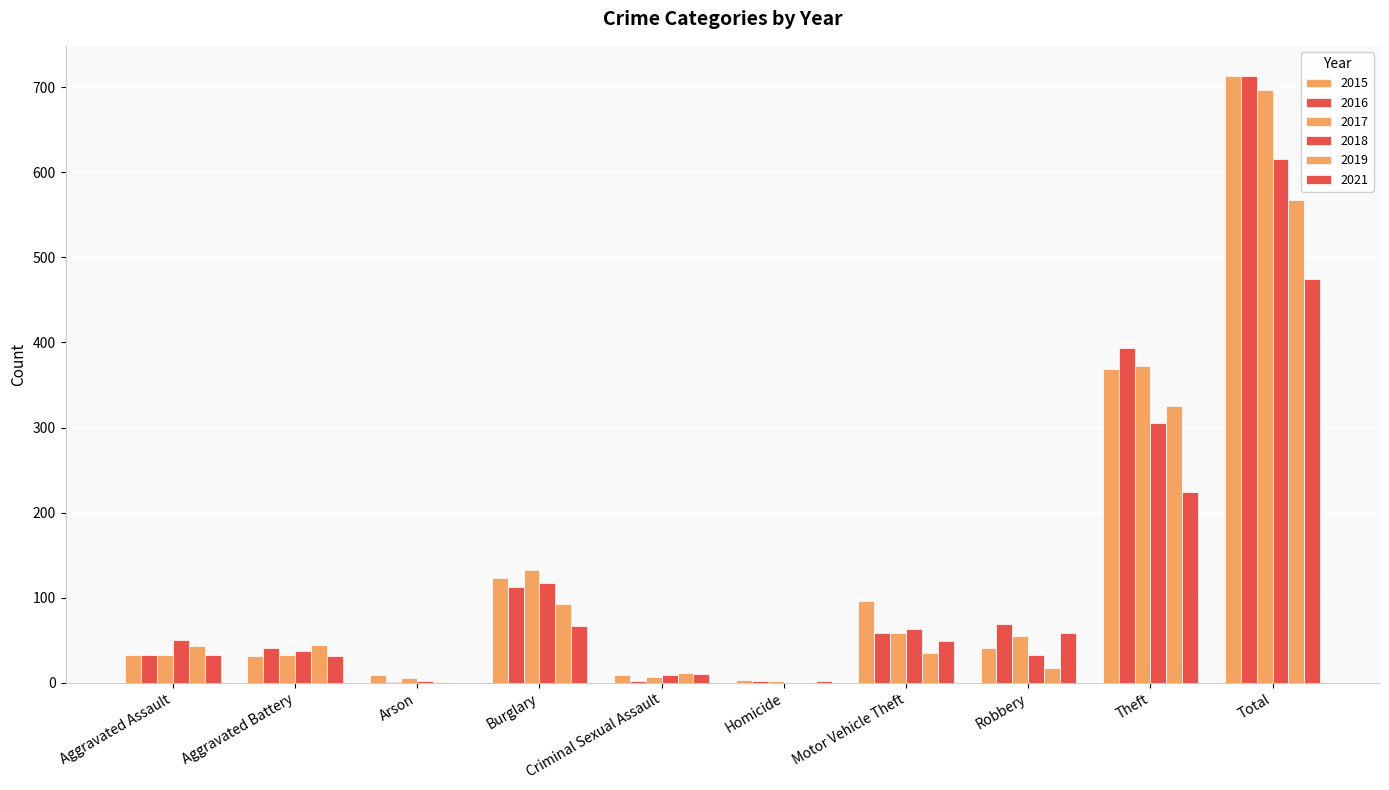

What is the sum of all 2021 values?

948